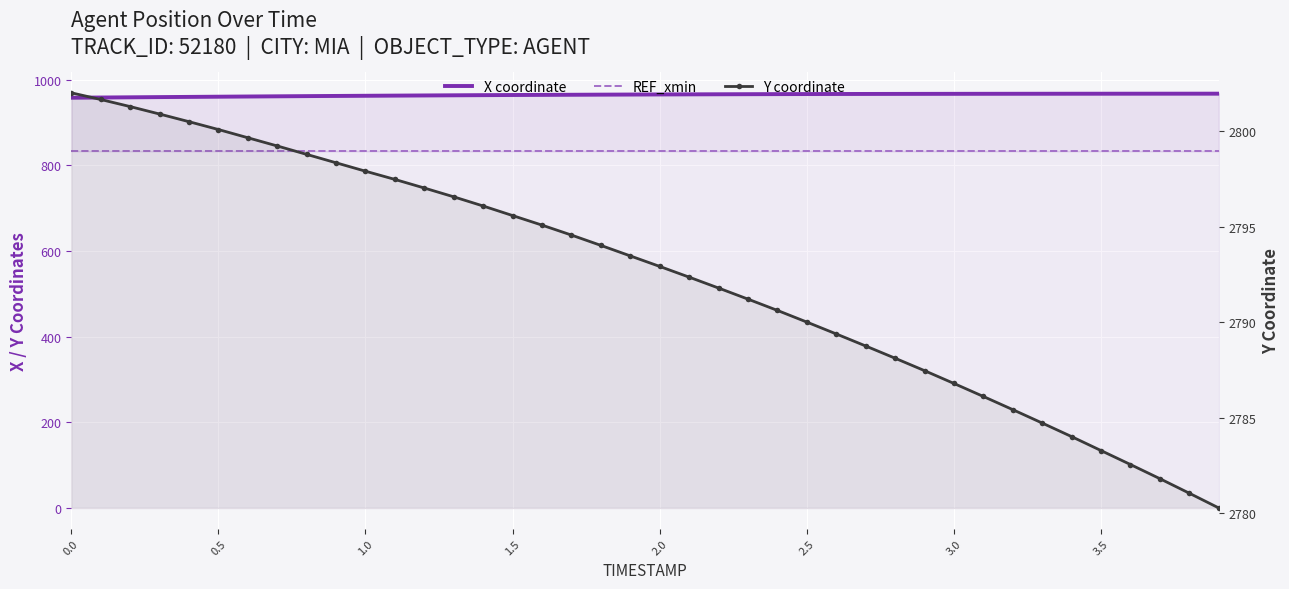

True or false: Y coordinate and X coordinate cross at least once.

False